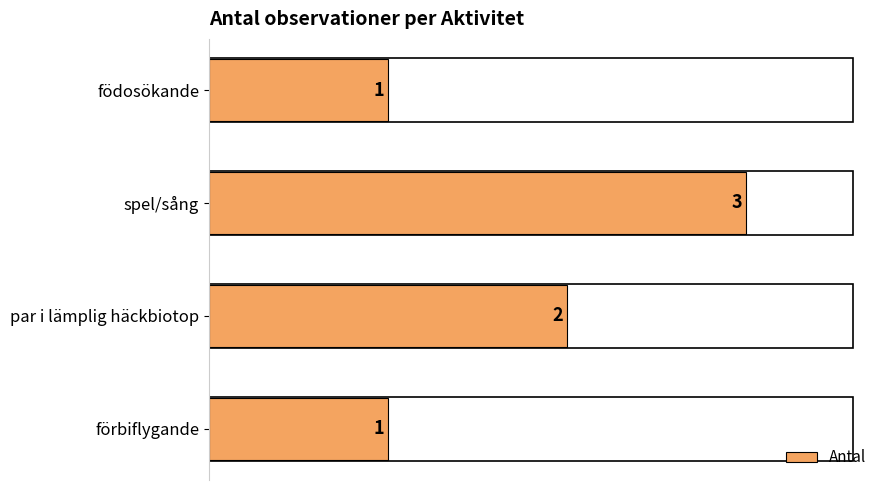

How many bars are there in total?

4